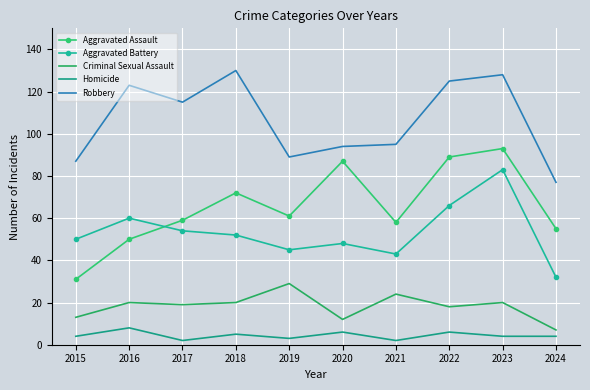

How many values in the Aggravated Assault series are below 61?

5